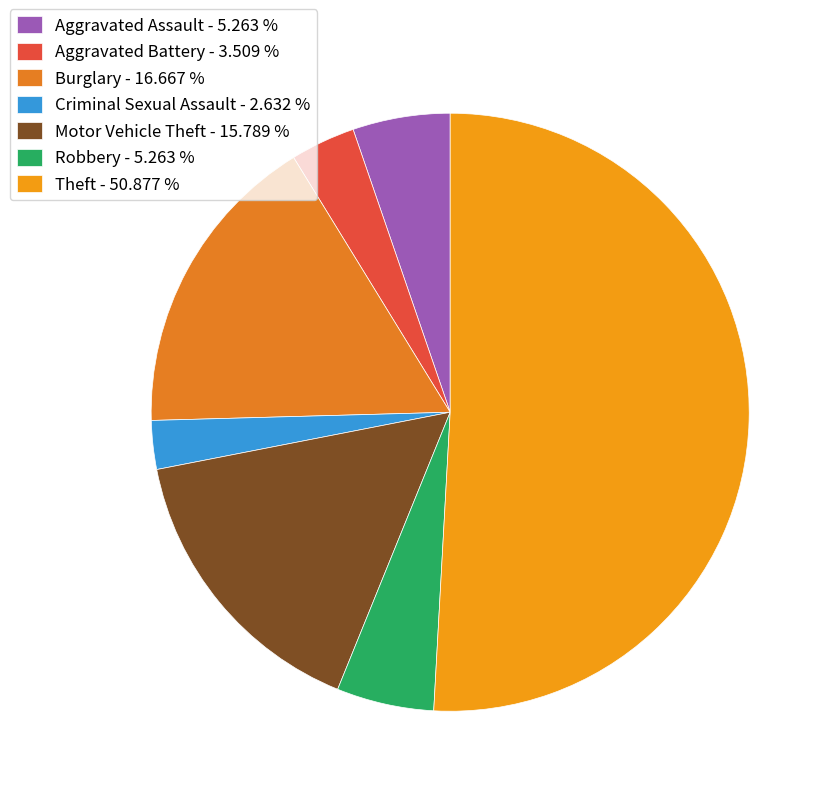

To the nearest percent, what is the difference between the Theft and Criminal Sexual Assault slice percentages?

48%